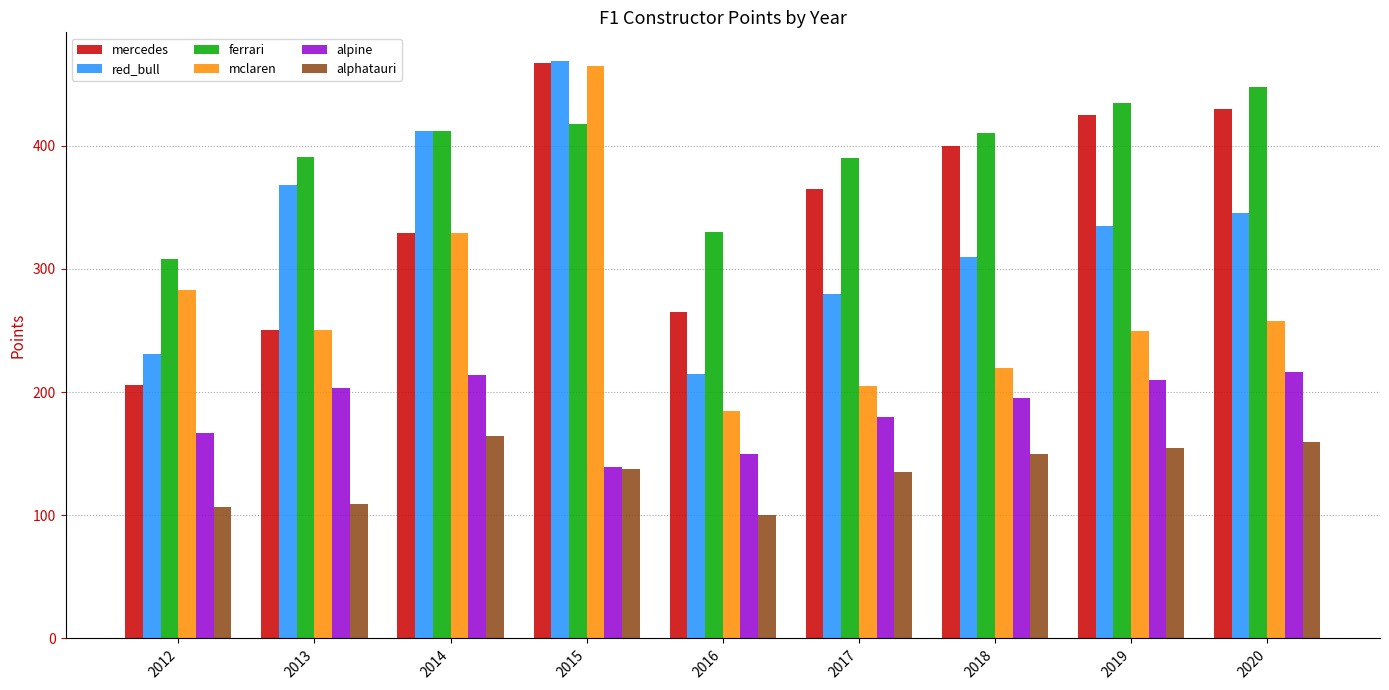

What is the sum of all red_bull values?

2965.4